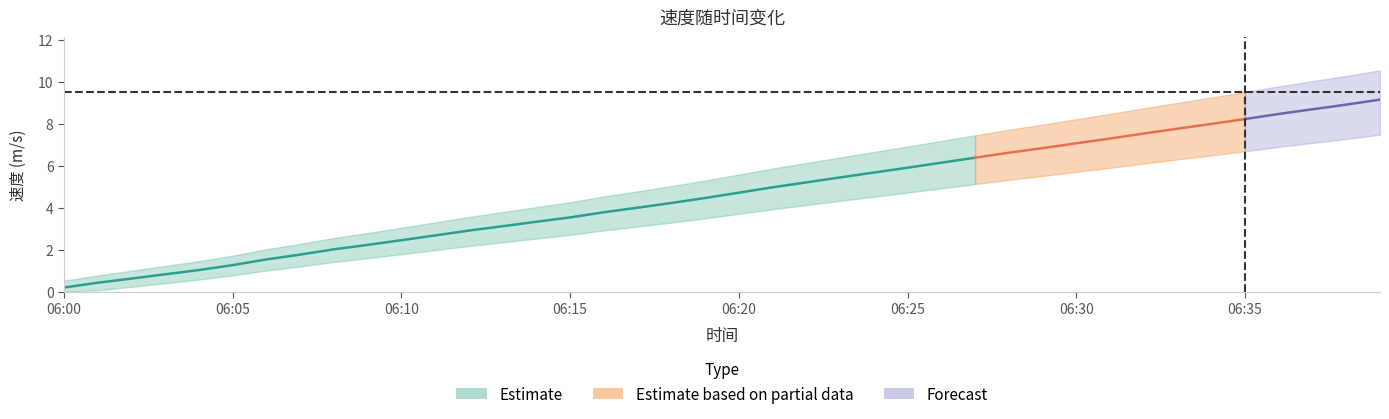

True or false: the data has more than 1 interior local peaks.

False